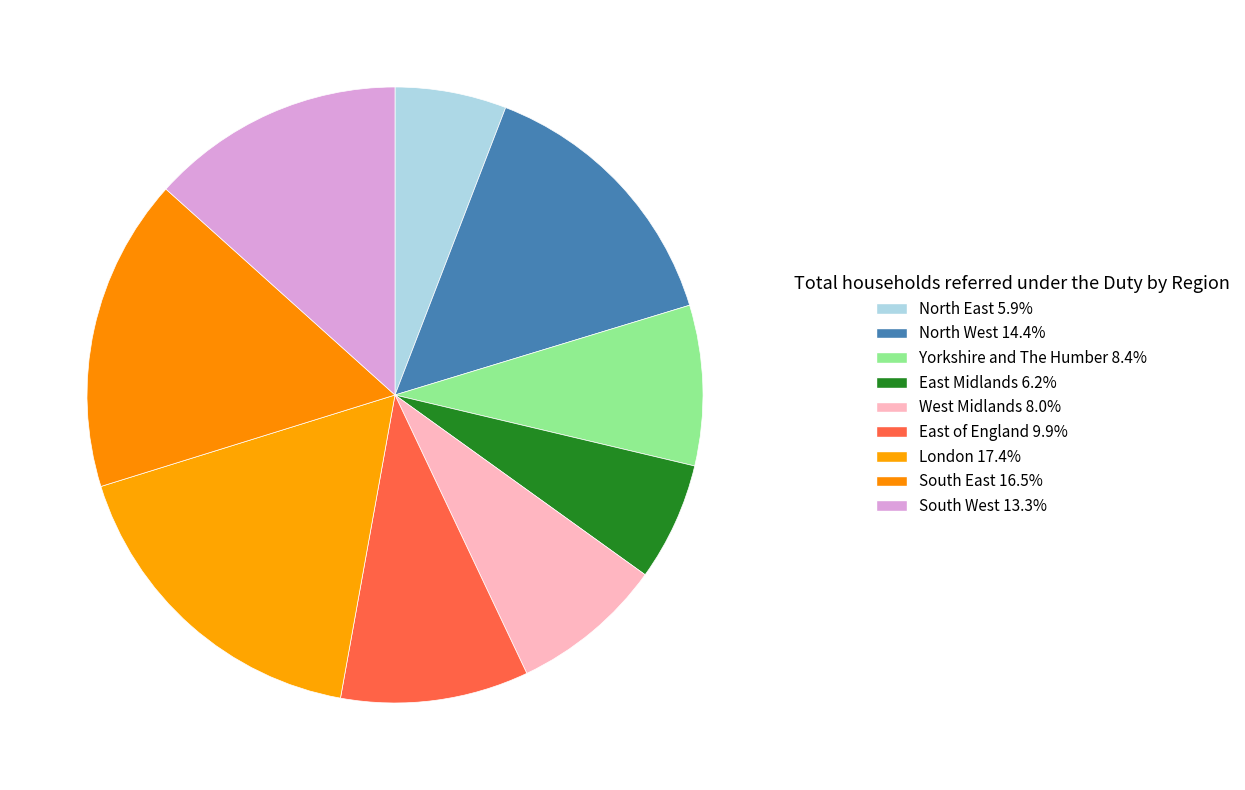

Rank the categories by value from lowest to highest.

North East, East Midlands, West Midlands, Yorkshire and The Humber, East of England, South West, North West, South East, London